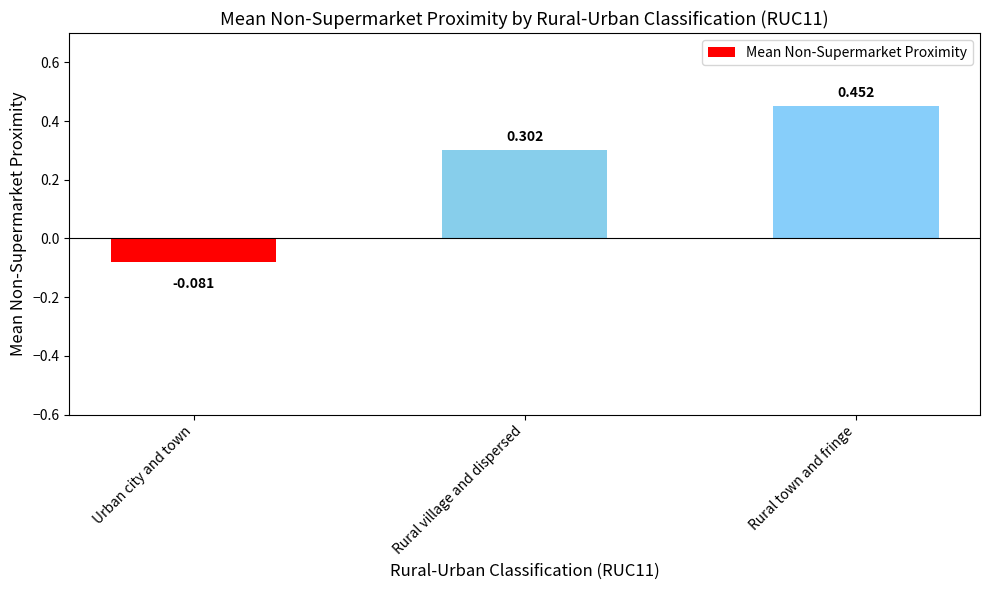

List the labels in order of value, largest first.

Rural town and fringe, Rural village and dispersed, Urban city and town